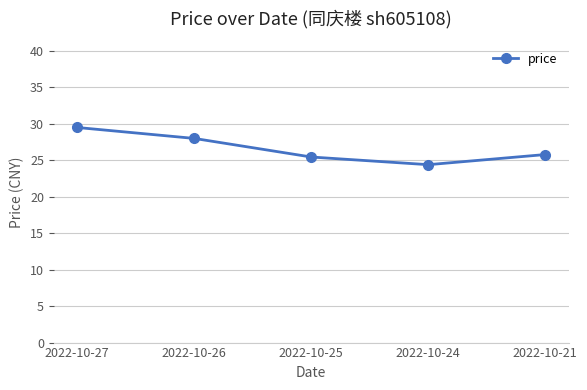

Count the number of categories in the chart.

5